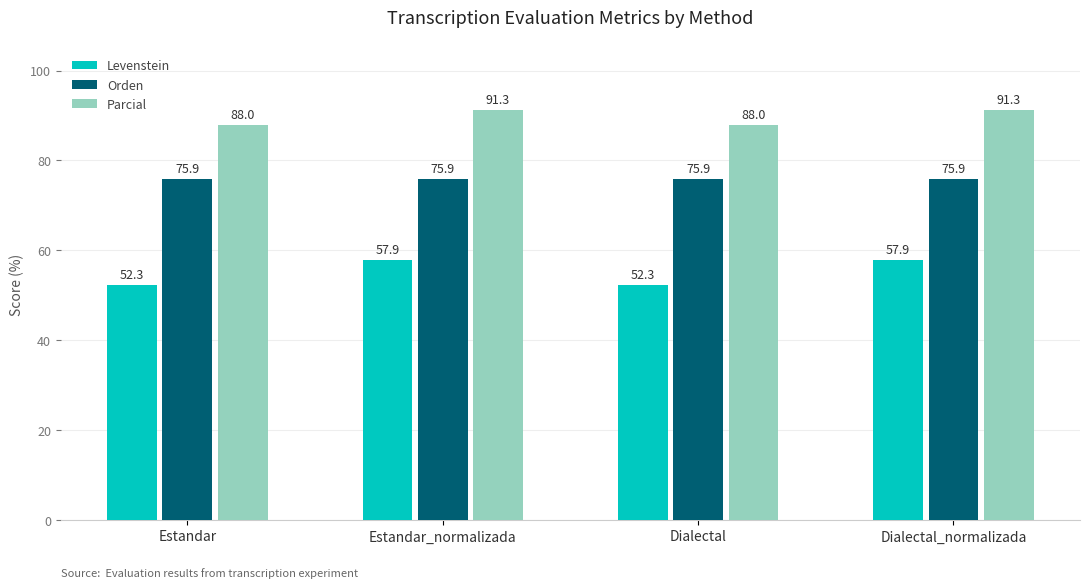

What is the spread (max minus min) of values at Dialectal_normalizada?

33.4